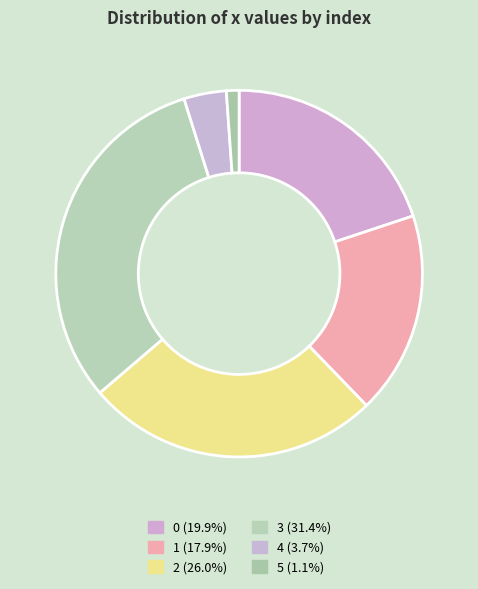

Is 2 the majority of the pie?

No